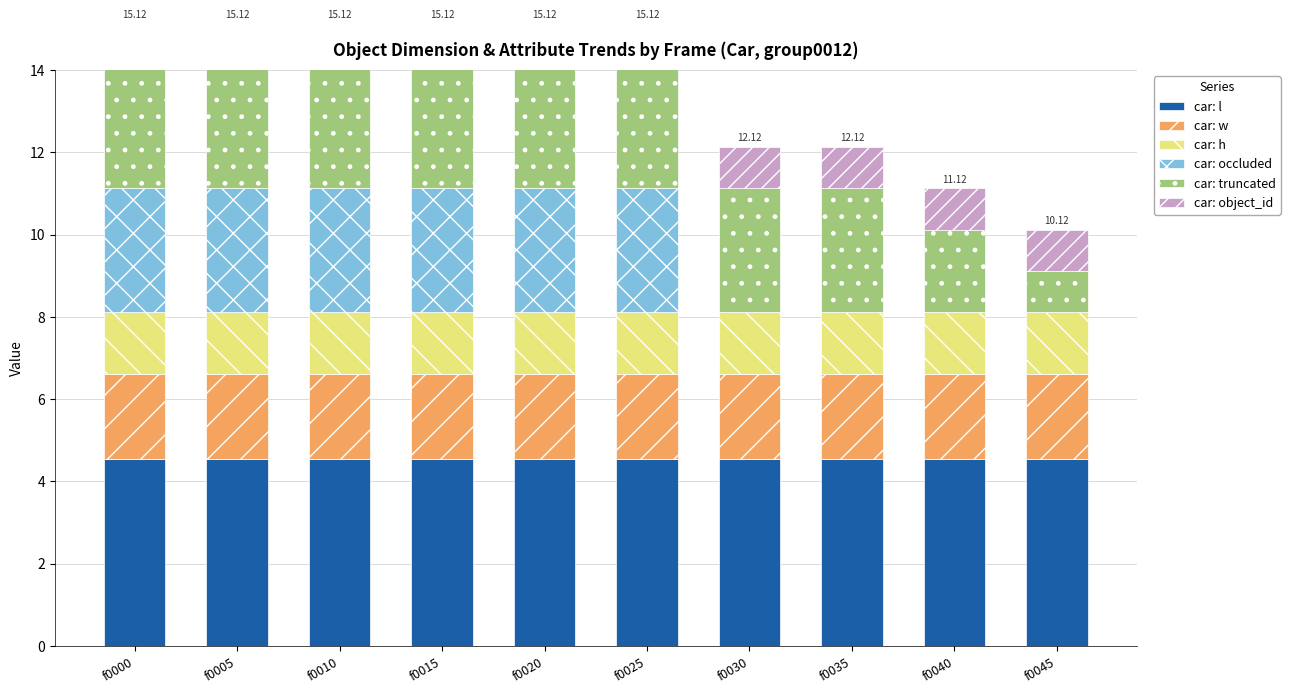

True or false: car: l has a value of 2.9 at f0045.

False